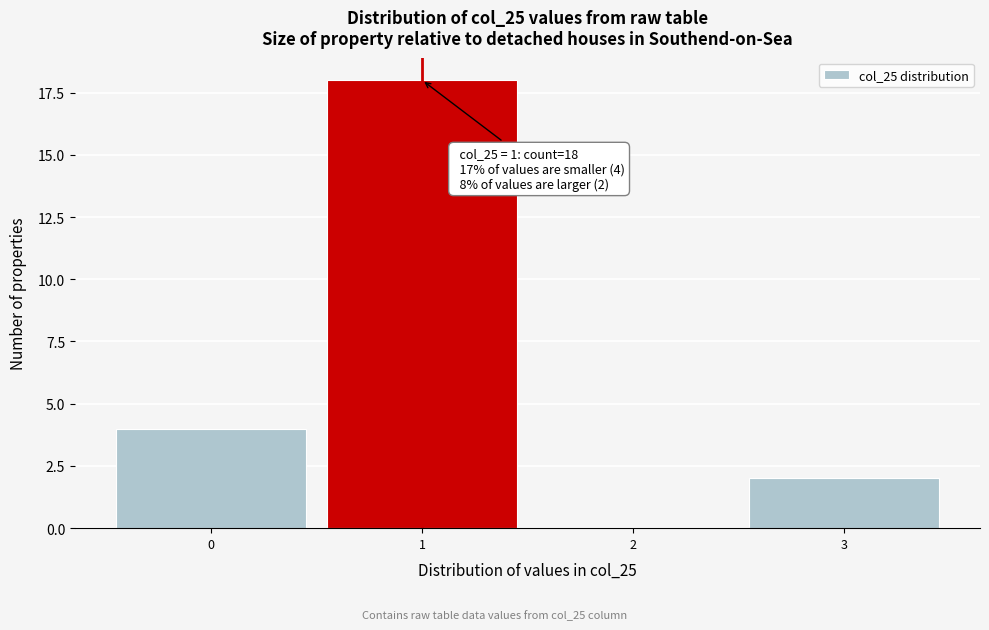

Reading left to right, extract all data points from this chart.

0=4	1=18	2=0	3=2